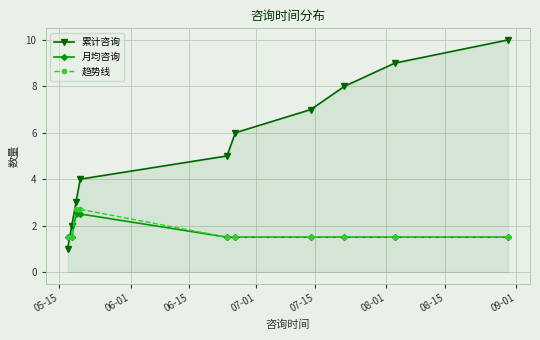

True or false: 累计咨询 has more than 0 interior local peaks.

False